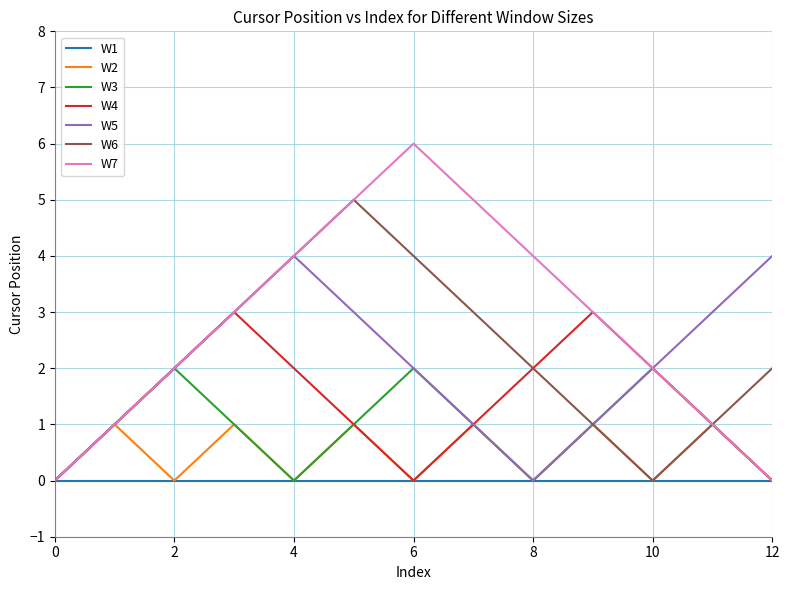

How many distinct data groups are displayed?

7